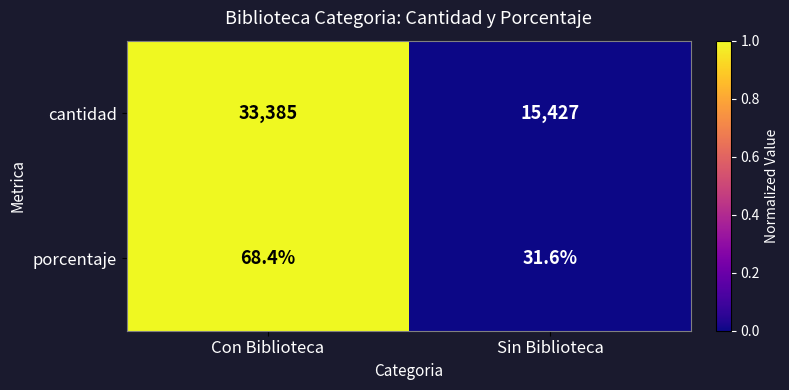

What is the sum of all cantidad values?

48812.0